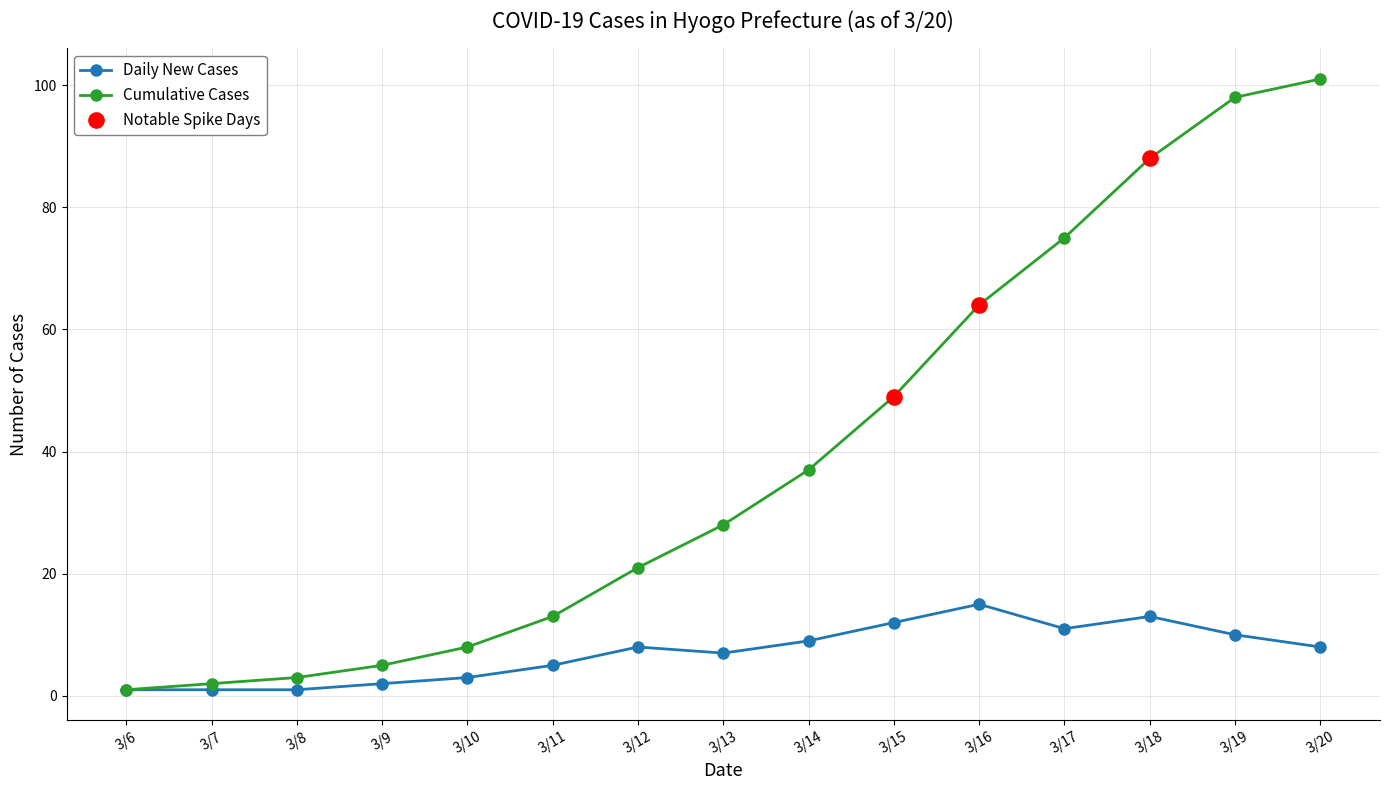

What is the total value across all series at 3/13?

35